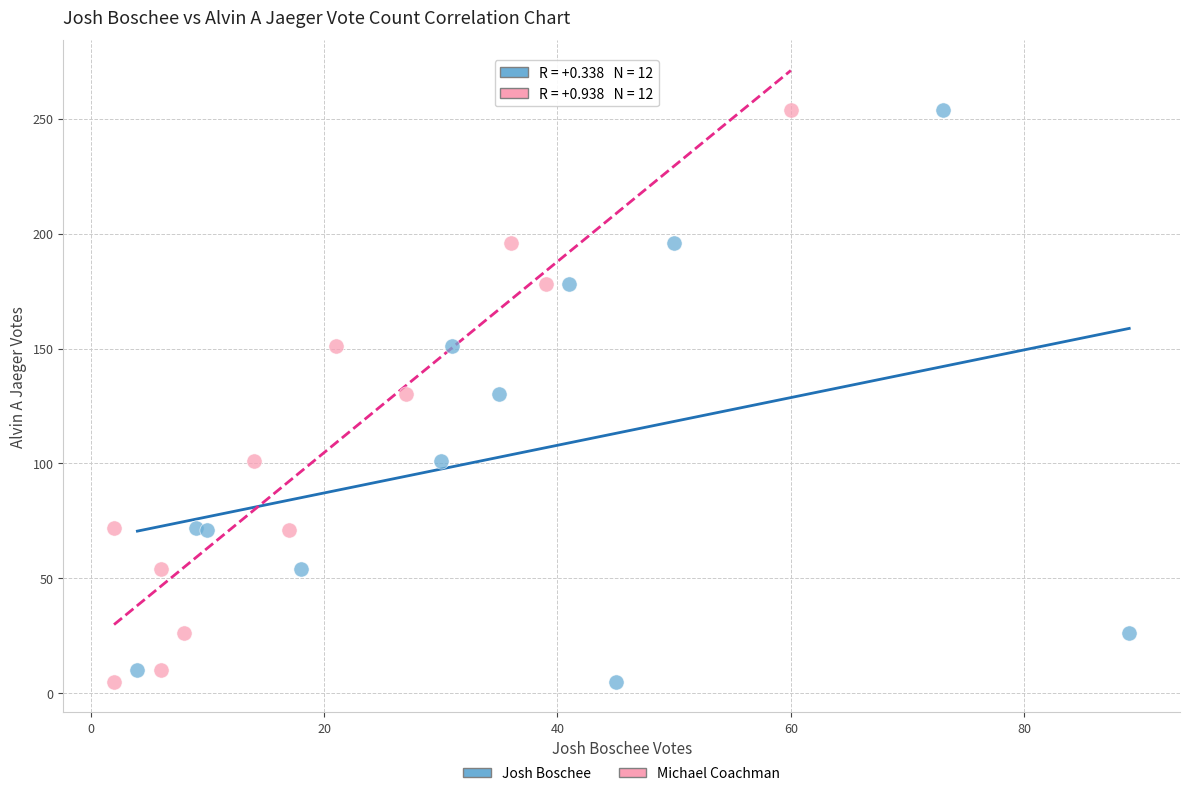

What are all the series names shown in the legend?

Josh Boschee, Michael Coachman